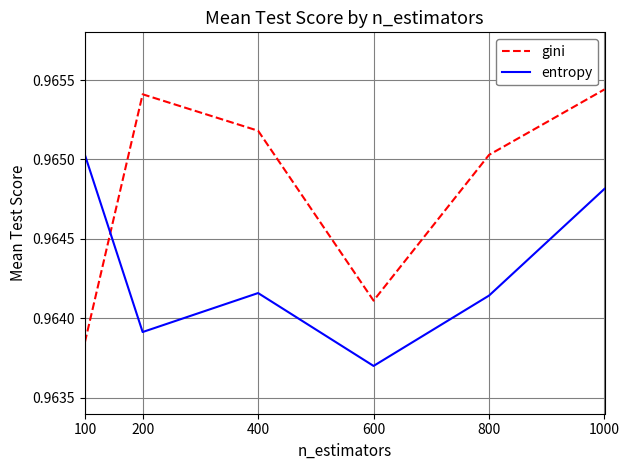

At which category does the chart reach its minimum across all series?

600